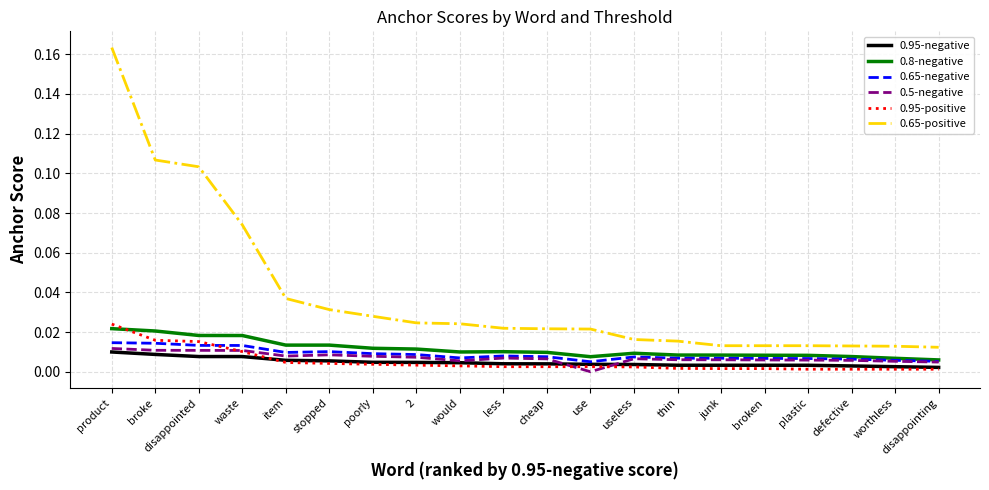

Which series has the largest total across all categories?

0.65-positive